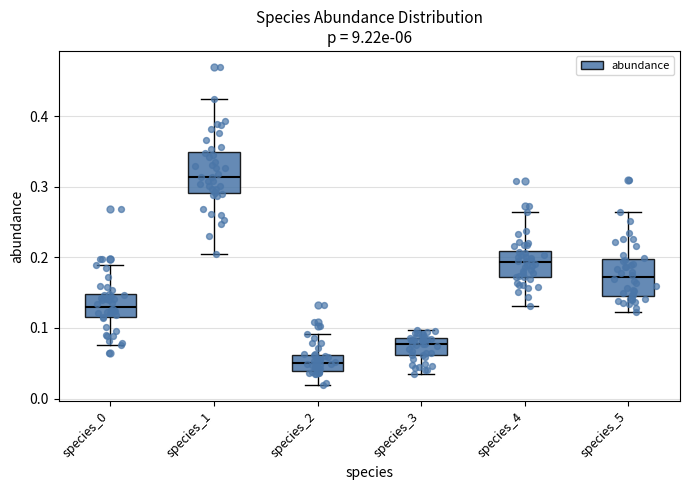

Reading left to right, read every box against the y-axis: the position of its median line, the range the box covers, and the ends of its whiskers. The values are not printed on the chart, so give them approximately, as read against the axis.

species_0: median 0.13, box 0.12 to 0.15, whiskers 0.08 to 0.19
species_1: median 0.31, box 0.29 to 0.35, whiskers 0.21 to 0.42
species_2: median 0.05, box 0.04 to 0.06, whiskers 0.02 to 0.09
species_3: median 0.08, box 0.06 to 0.09, whiskers 0.04 to 0.10
species_4: median 0.19, box 0.17 to 0.21, whiskers 0.13 to 0.26
species_5: median 0.17, box 0.15 to 0.20, whiskers 0.12 to 0.26